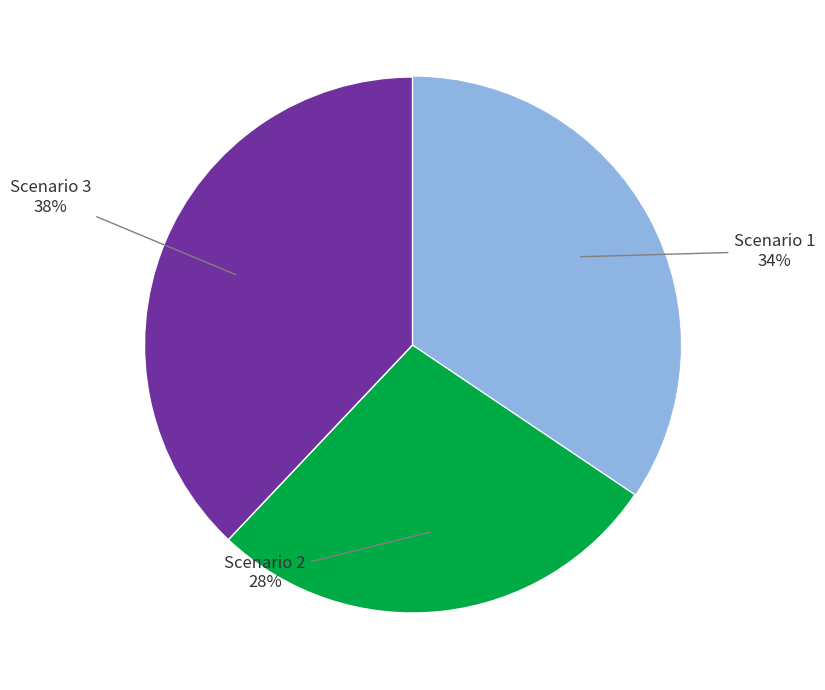

To the nearest percent, what is the difference between the largest and smallest slice percentages?

10%